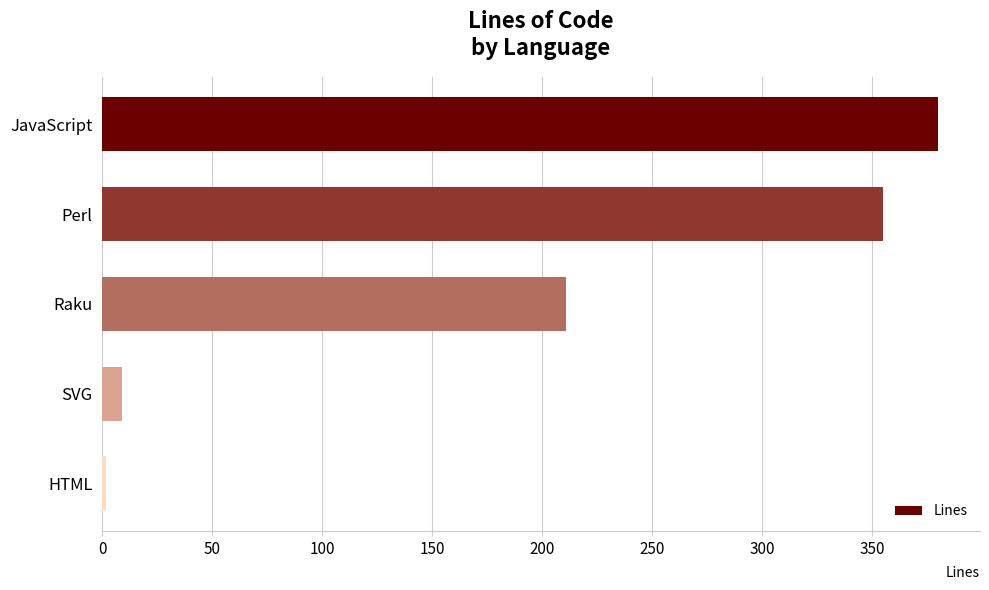

Which category has the lowest value across all series?

HTML